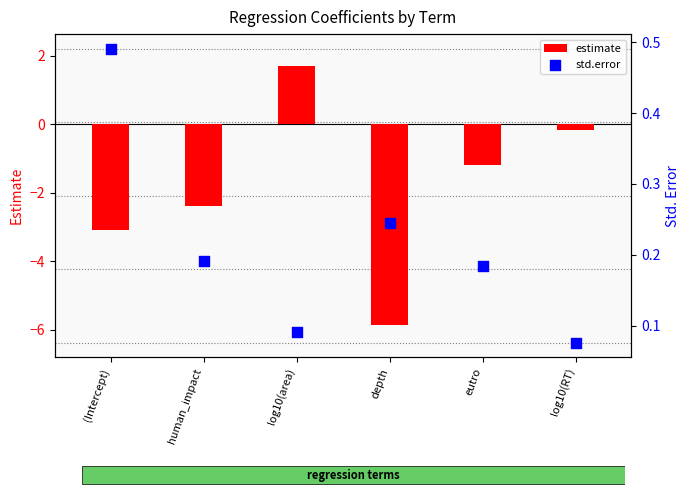

Which series has the largest total across all categories?

std.error